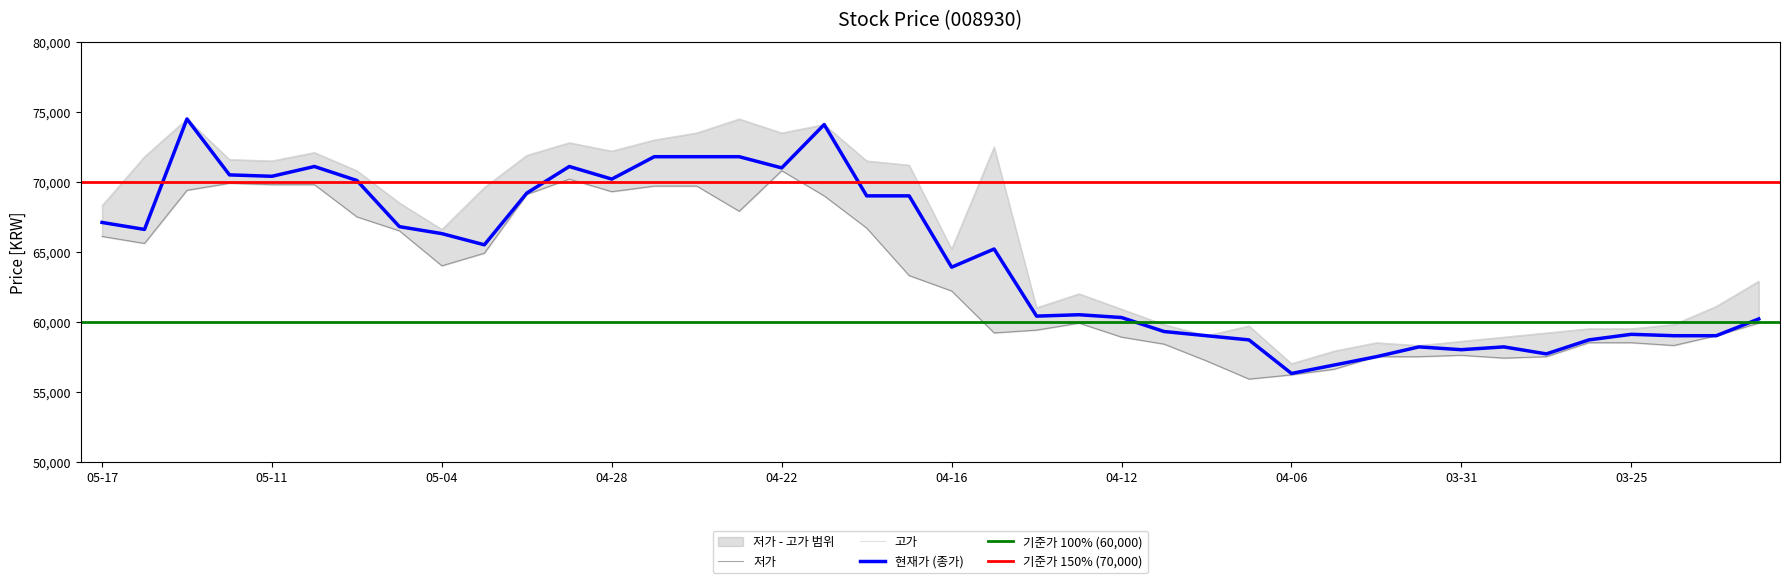

What is the difference between the maximum and minimum values in the 현재가 series?

18200